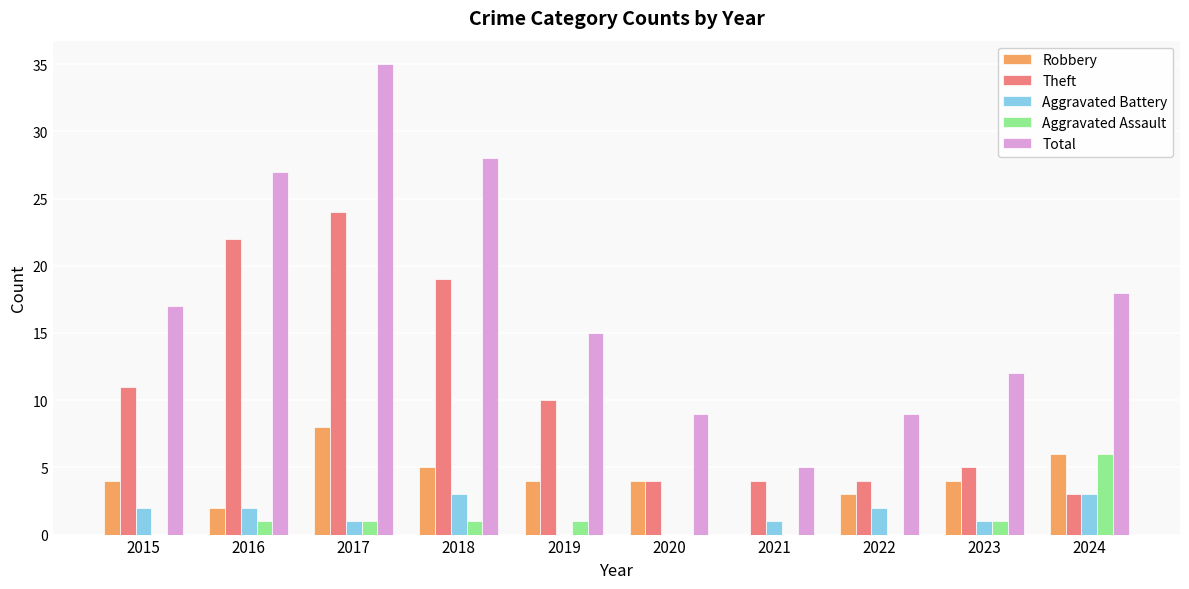

Is it true that Robbery equals 8 at 2017?

True